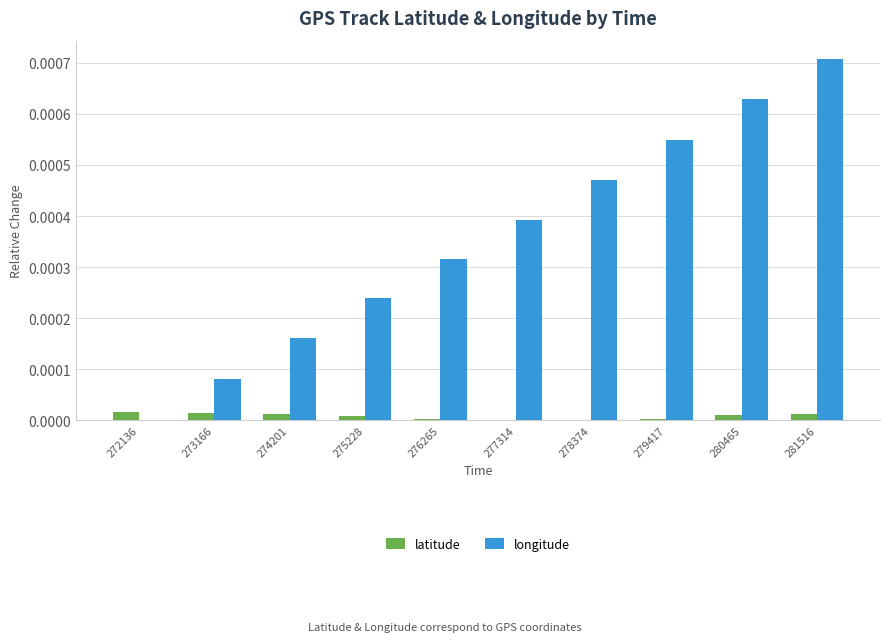

Count the number of data series in this chart.

2